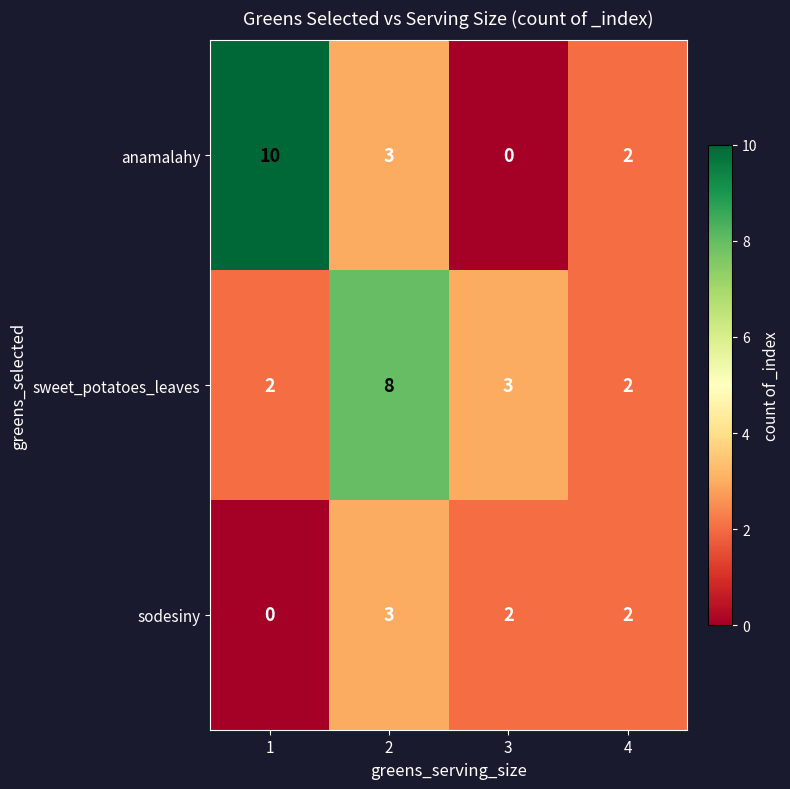

Which series has the largest range (max minus min)?

anamalahy